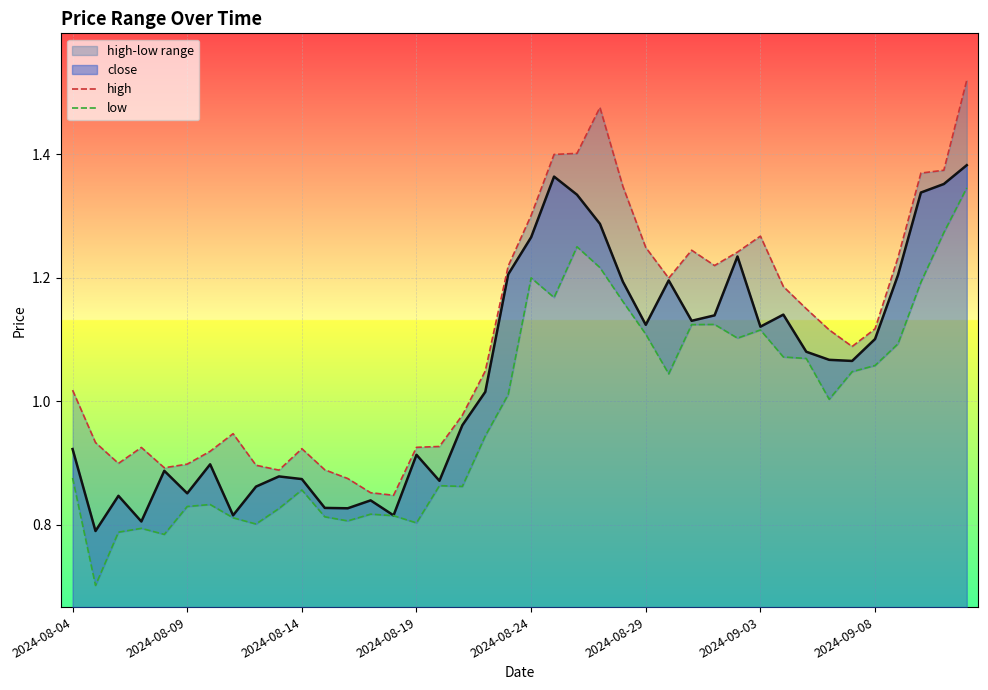

Reading right to left, what are all the values shown in this chart?

high: 1.5	1.4	1.4	1.2	1.1	1.1	1.1	1.1	1.2	1.3	1.2	1.2	1.2	1.2	1.2	1.3	1.5	1.4	1.4	1.3	1.2	1.0	1.0	0.9	0.9	0.8	0.9	0.9	0.9	0.9	0.9	0.9	0.9	0.9	0.9	0.9	0.9	0.9	0.9	1.0
low: 1.3	1.3	1.2	1.1	1.1	1.0	1.0	1.1	1.1	1.1	1.1	1.1	1.1	1.0	1.1	1.2	1.2	1.3	1.2	1.2	1.0	0.9	0.9	0.9	0.8	0.8	0.8	0.8	0.8	0.9	0.8	0.8	0.8	0.8	0.8	0.8	0.8	0.8	0.7	0.9